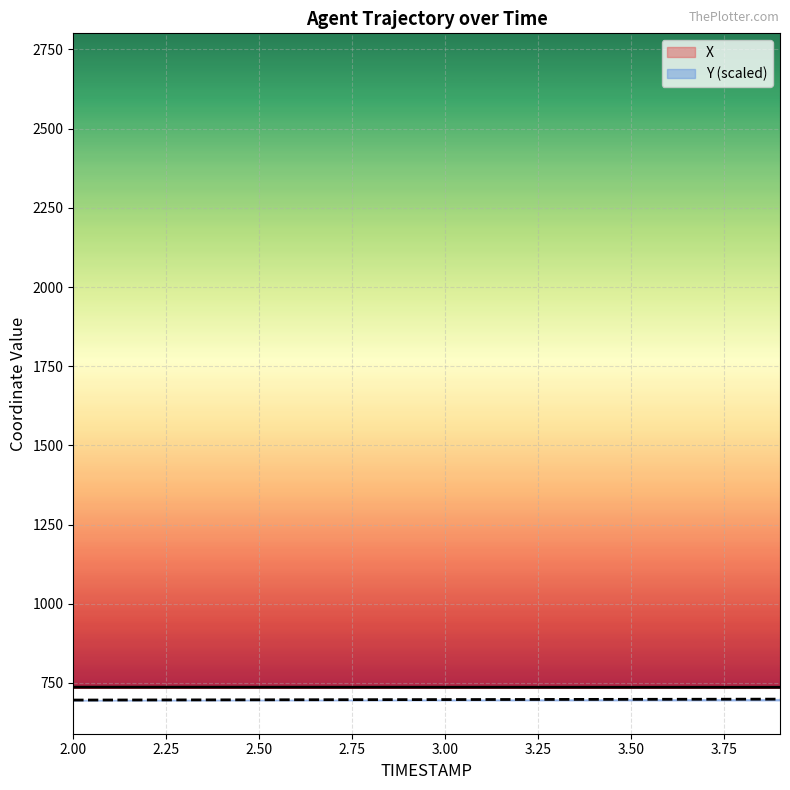

At how many categories does at least one series exceed 709?

20